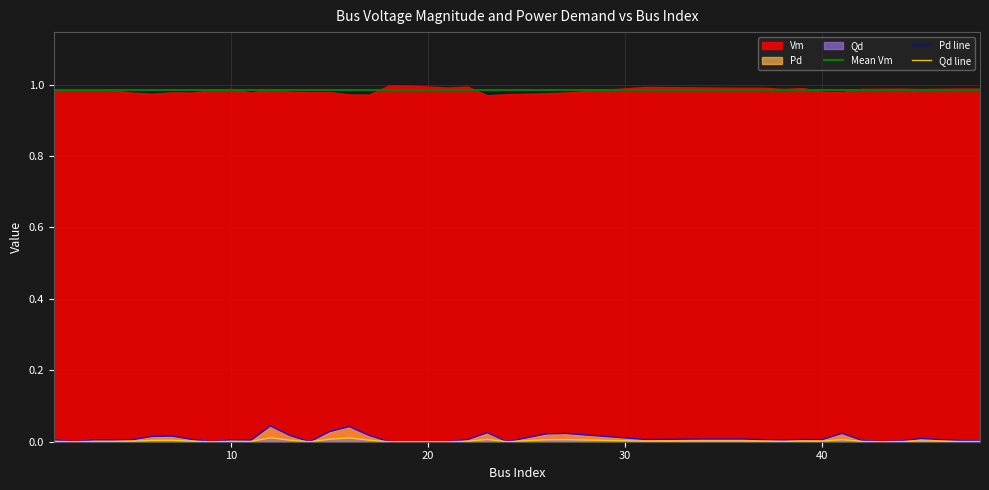

True or false: Pd has more than 1 points higher than both neighbors.

True